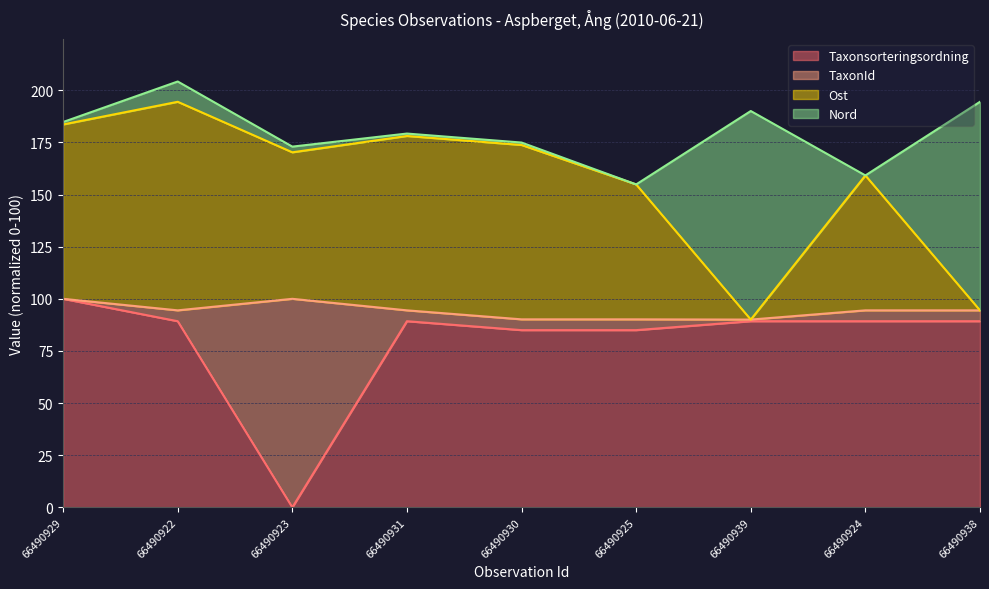

True or false: Taxonsorteringsordning has a value of 120.6 at 66490930.

False